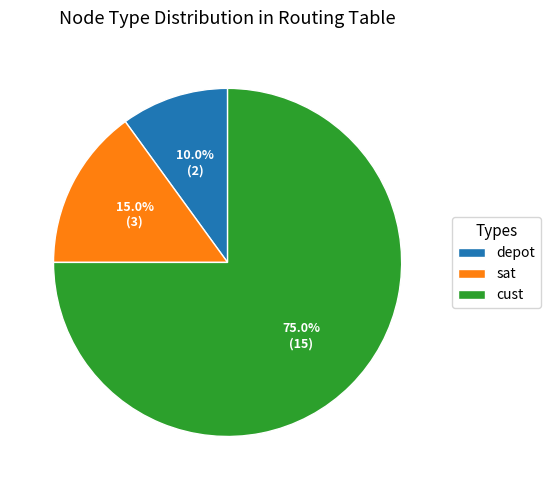

How many segments does this pie chart have?

3